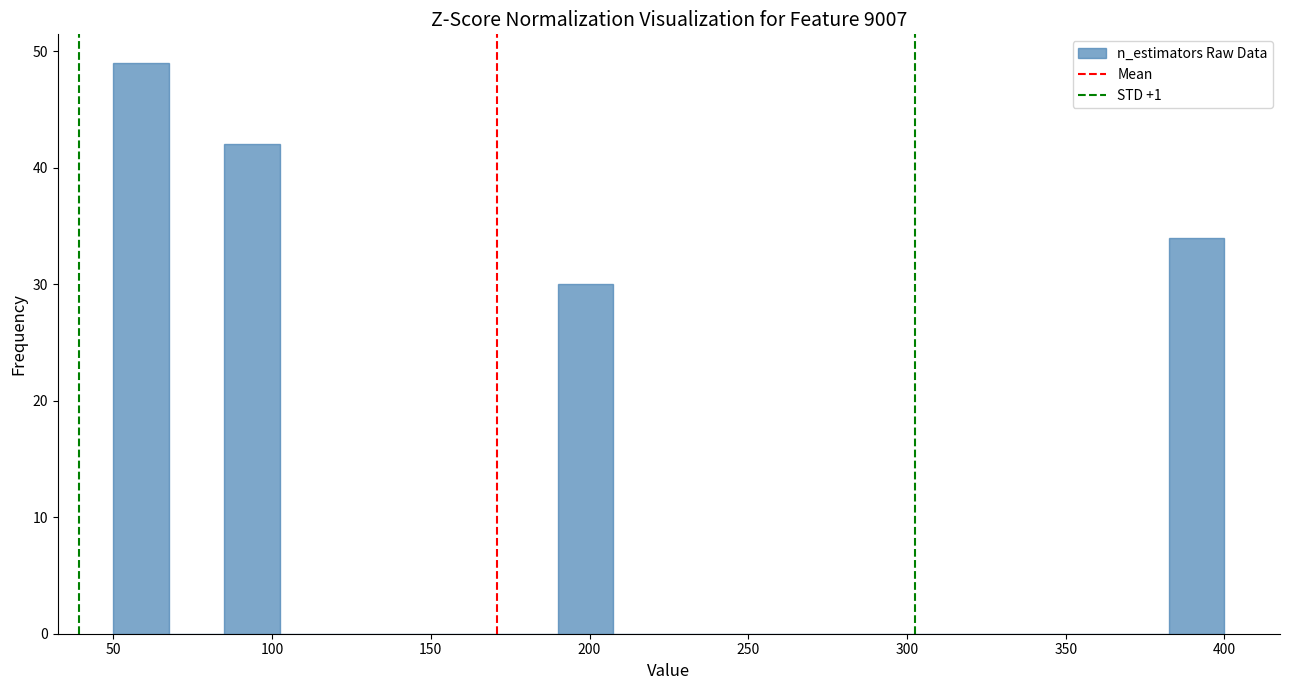

Around what value on the x-axis is the tallest bar? Give the approximate position of its centre, as read against the axis.

60